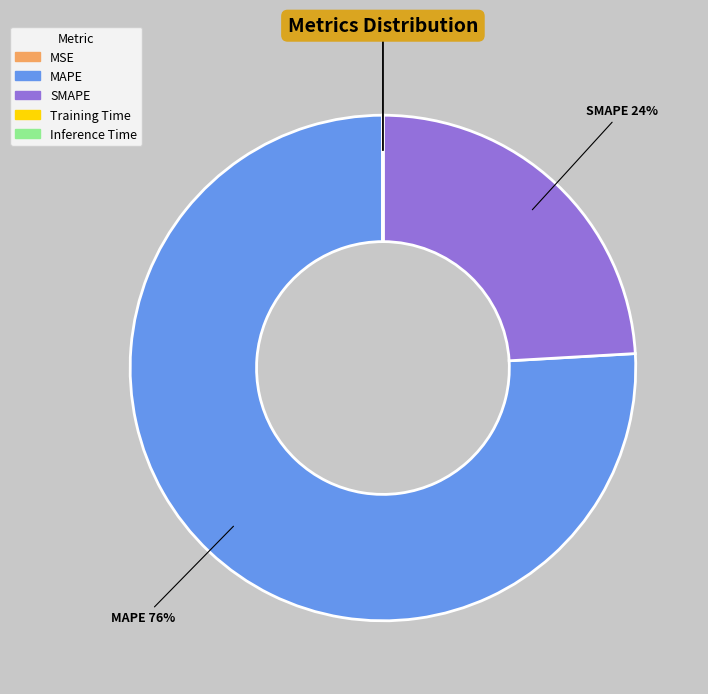

Is there a majority slice in this chart?

Yes